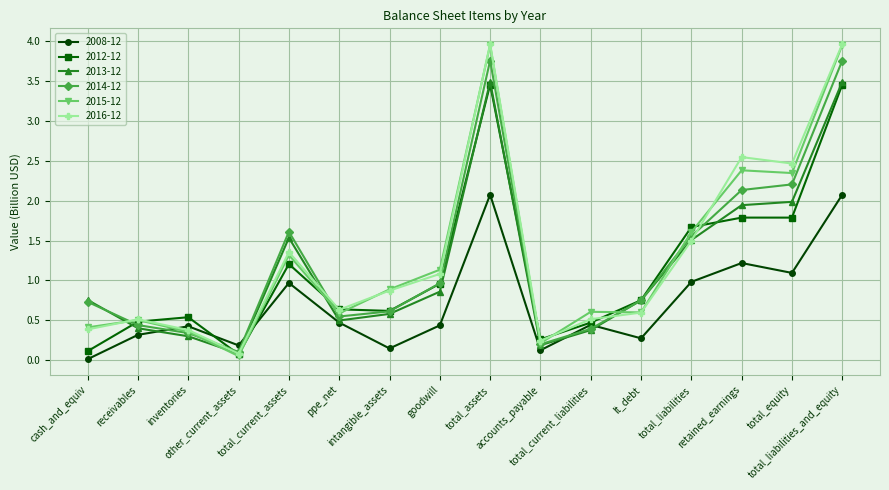

True or false: 2008-12 and 2015-12 cross at least once.

True